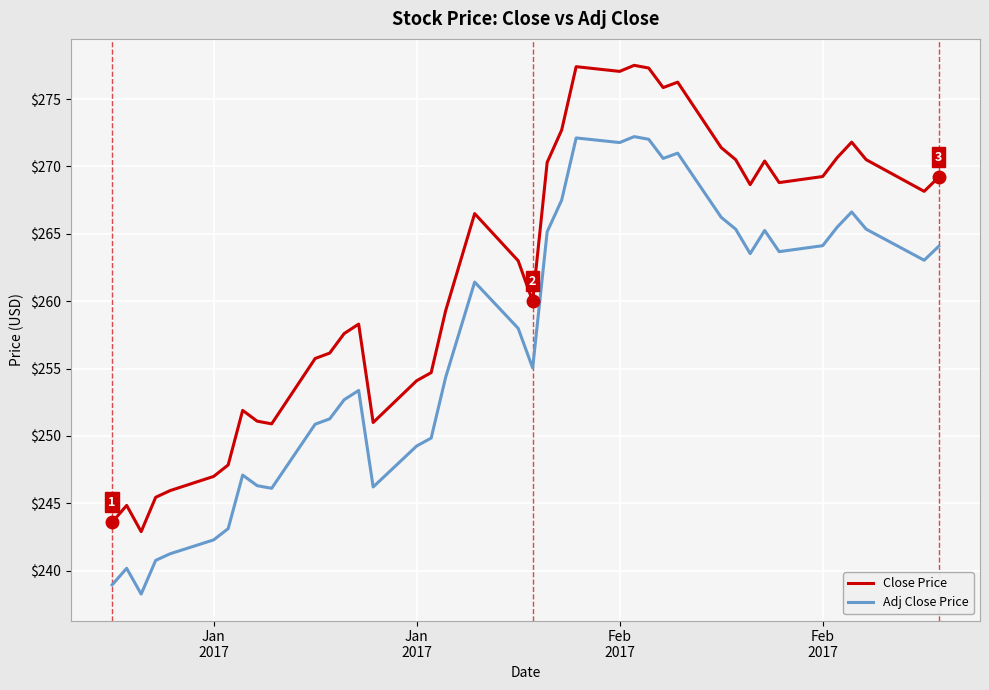

Rank the series by their maximum value, from lowest to highest.

Adj Close Price, Close Price